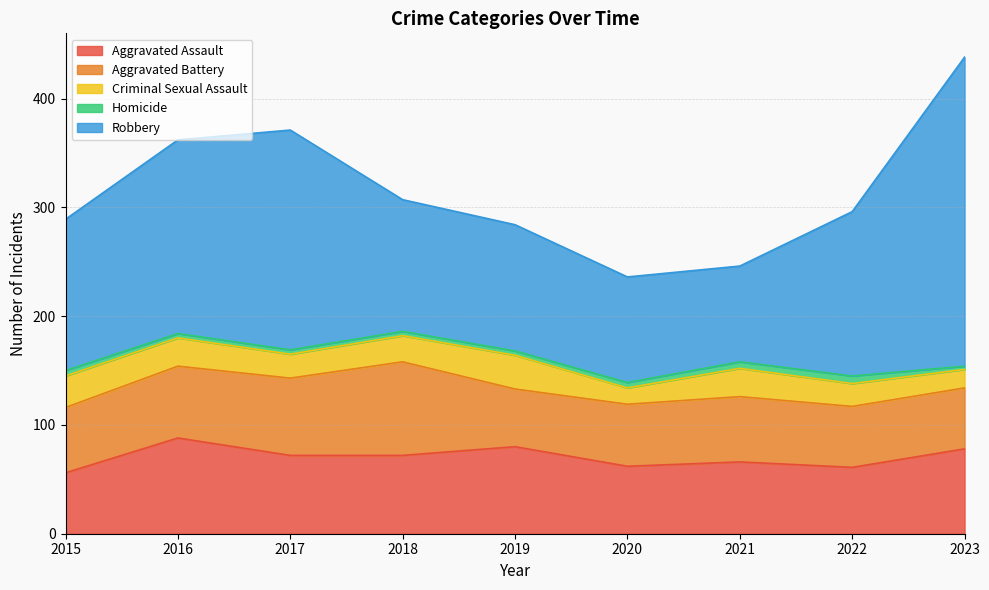

List the labels in order of Robbery value, largest first.

2023, 2017, 2016, 2022, 2015, 2018, 2019, 2020, 2021